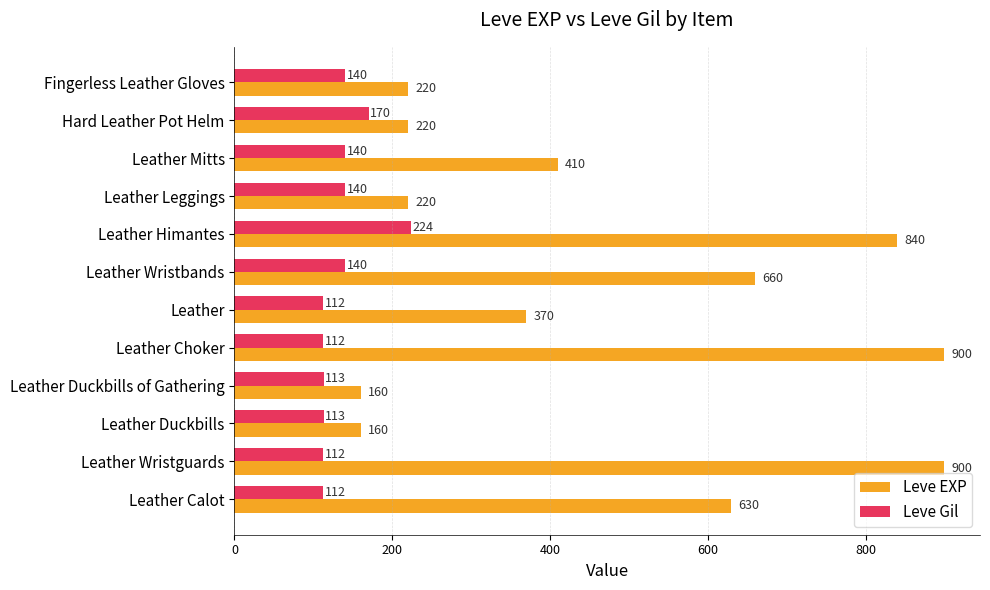

What is the lowest value of the Leve Gil series?

112